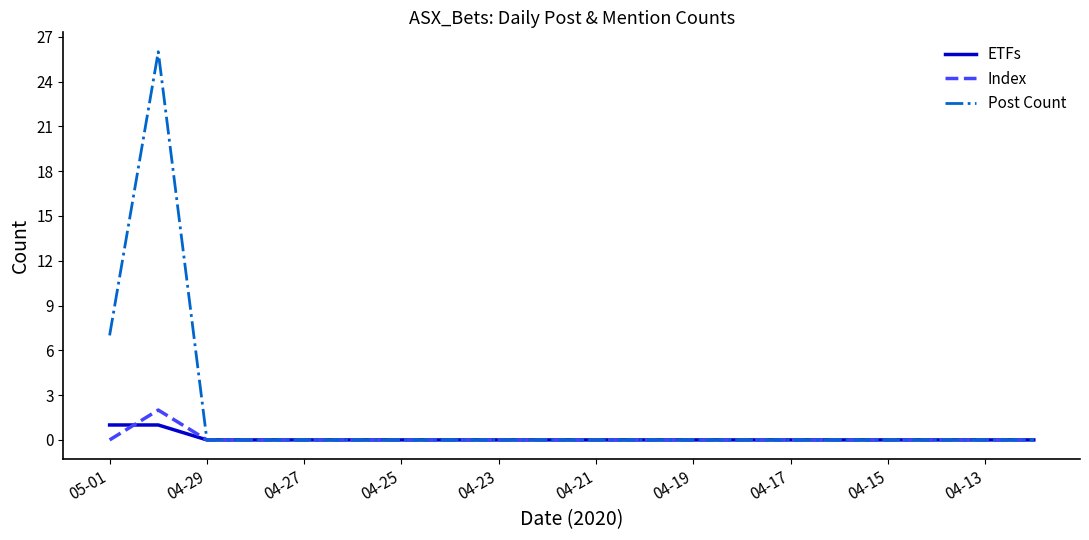

Which series has the largest total across all categories?

Post Count